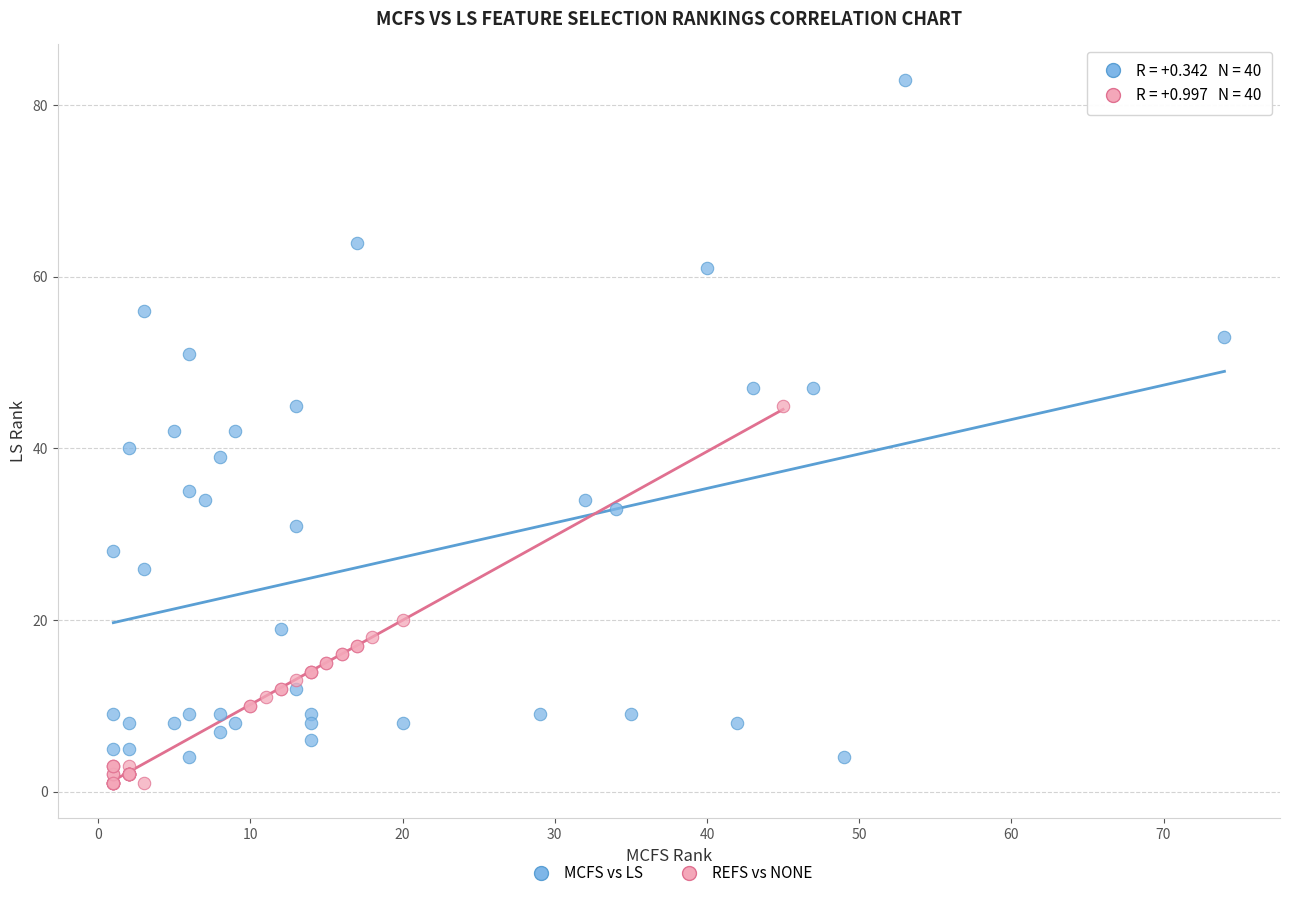

Which series has the largest Y range (max minus min)?

MCFS vs LS